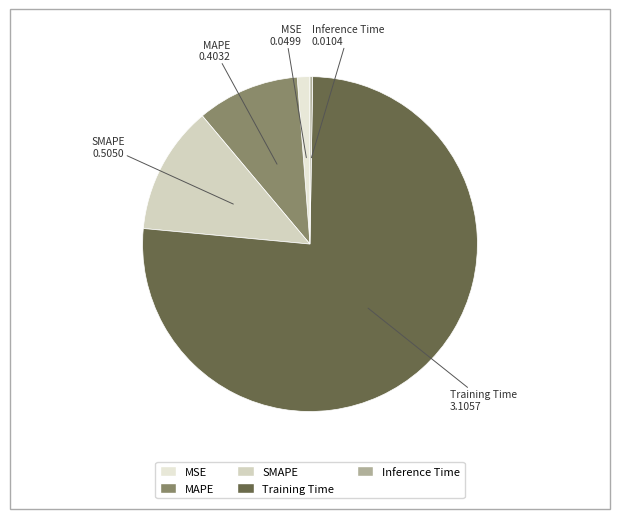

Which has a higher value, SMAPE or MSE?

SMAPE